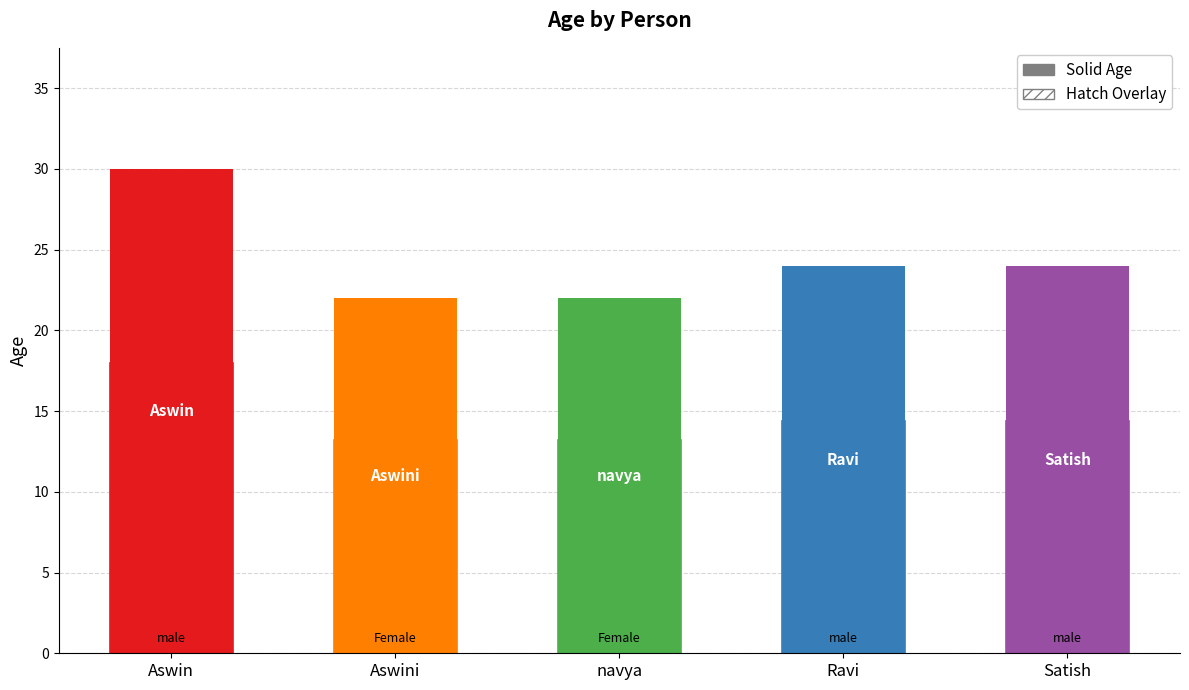

Approximately how many times larger is the value at Aswini compared to Satish?

0.9